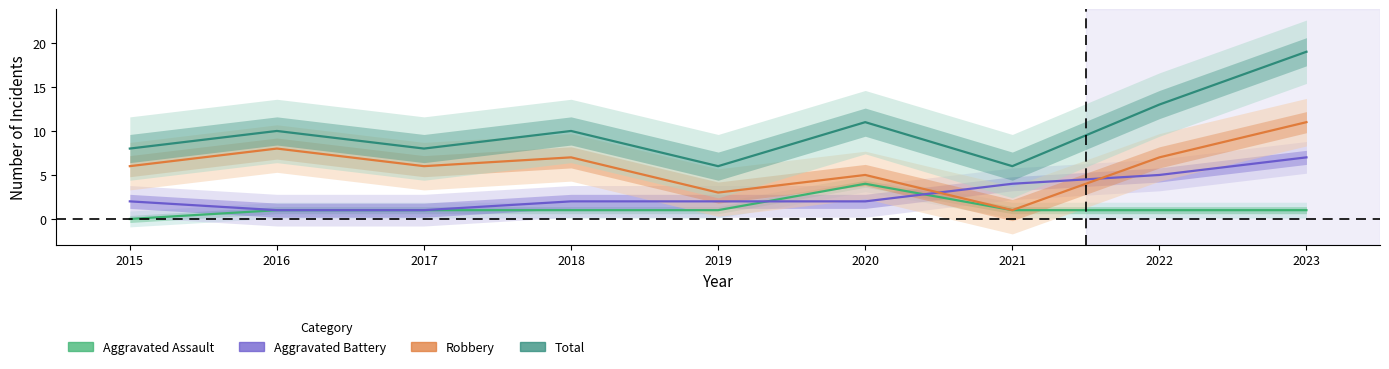

Reading right to left, what are all the values shown in this chart?

Aggravated Assault: 2023=1	2022=1	2021=1	2020=4	2019=1	2018=1	2017=1	2016=1	2015=0
Aggravated Battery: 2023=7	2022=5	2021=4	2020=2	2019=2	2018=2	2017=1	2016=1	2015=2
Robbery: 2023=11	2022=7	2021=1	2020=5	2019=3	2018=7	2017=6	2016=8	2015=6
Total: 2023=19	2022=13	2021=6	2020=11	2019=6	2018=10	2017=8	2016=10	2015=8